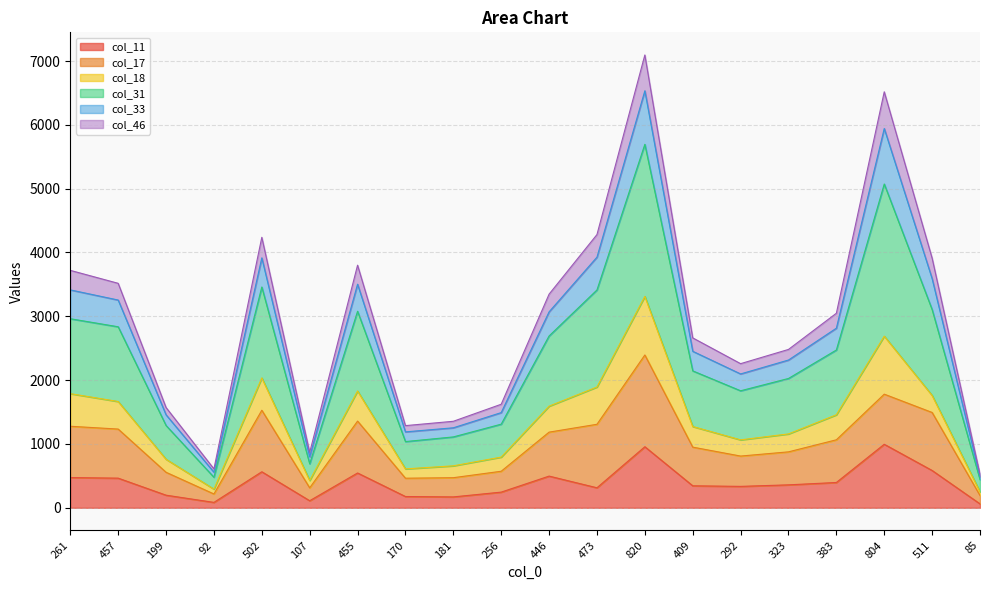

What is the minimum value shown in the chart?

61